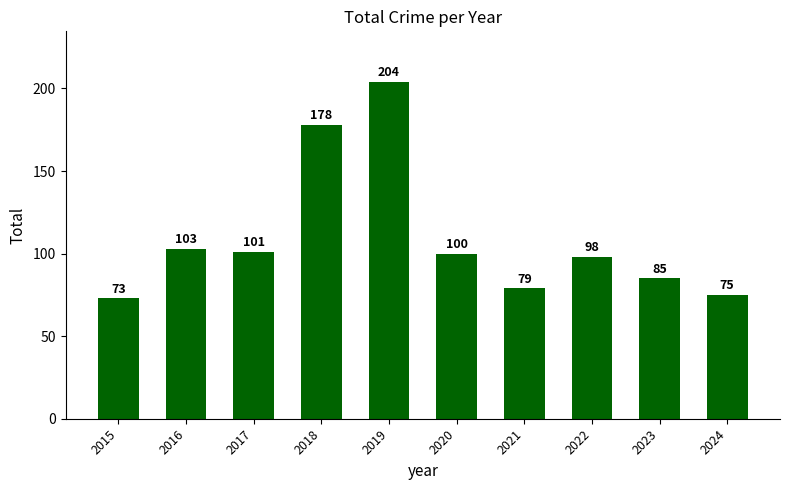

True or false: the data shows 39 at 2016.

False